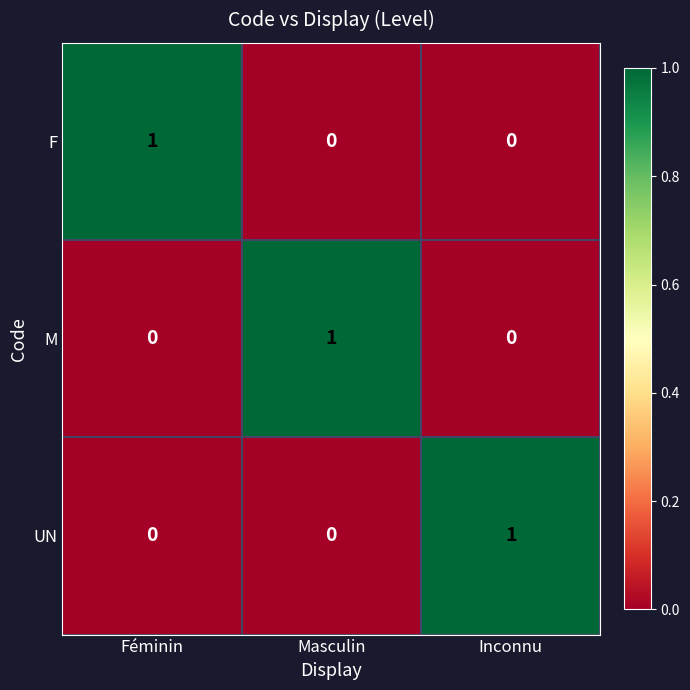

Reading left to right, what are all the values shown in this chart?

F: Féminin=1	Masculin=0	Inconnu=0
M: Féminin=0	Masculin=1	Inconnu=0
UN: Féminin=0	Masculin=0	Inconnu=1